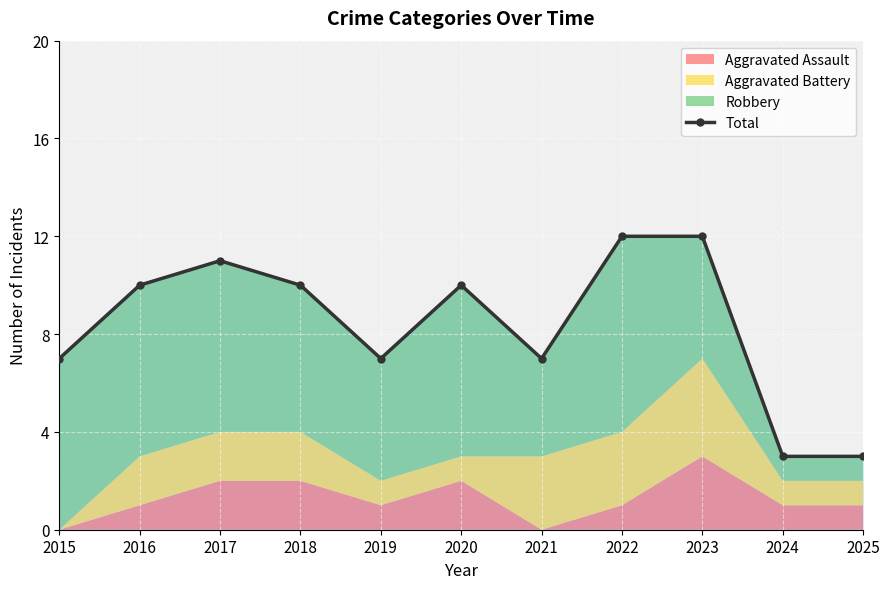

At which category does the chart reach its peak across all series?

2022